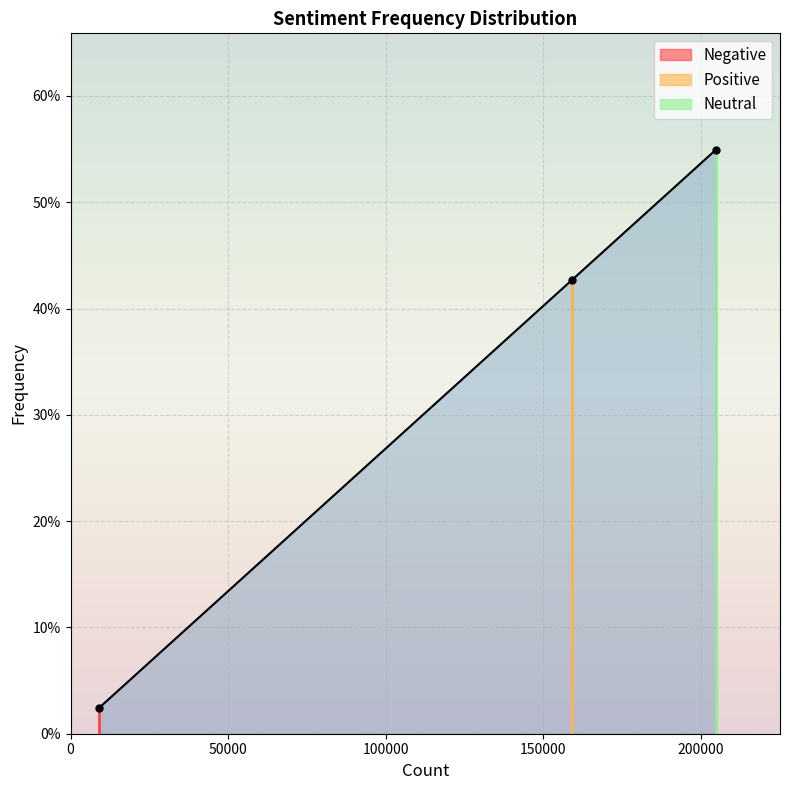

What is the difference between the maximum and second lowest values?

0.1